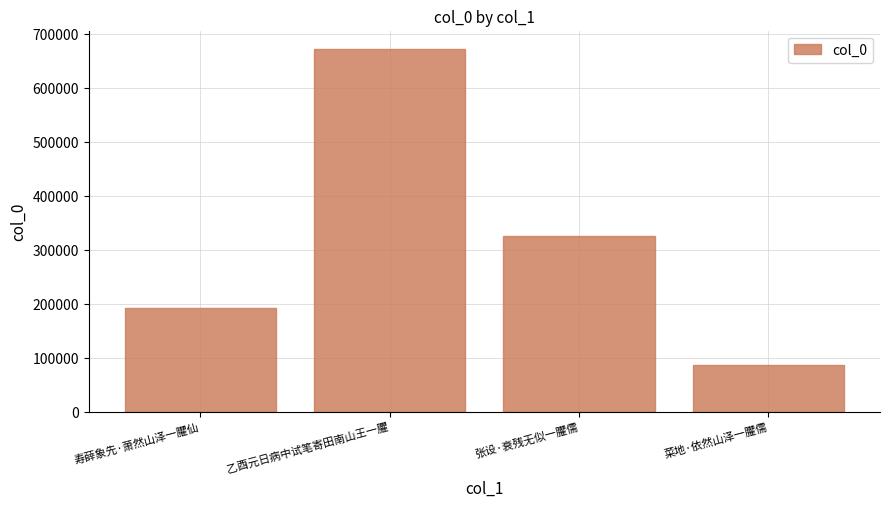

What value does the data have at 菜地·依然山泽一臞儒, to the nearest 10?

87300